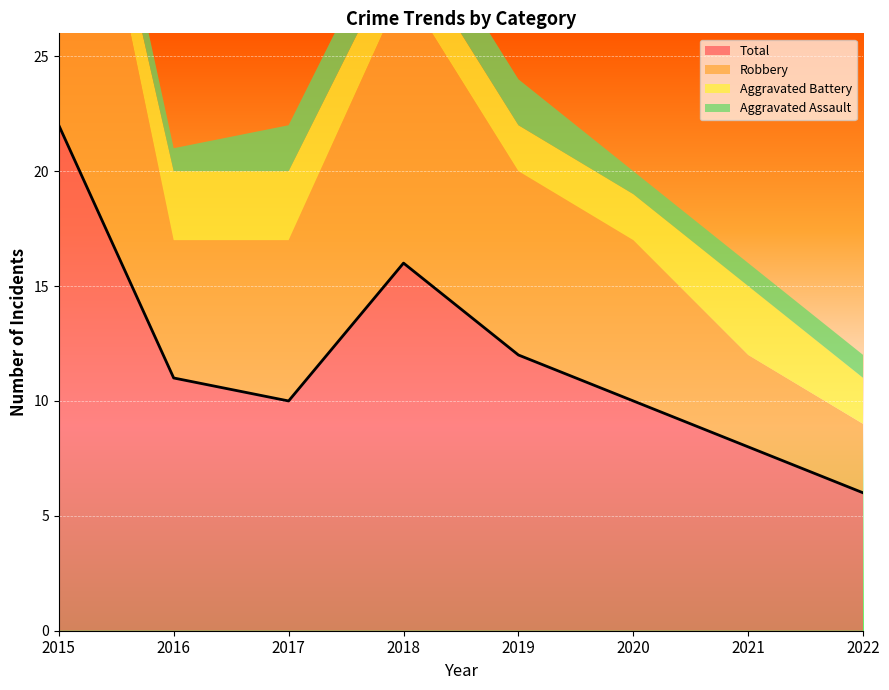

Does the chart display data point markers on the line(s)?

No